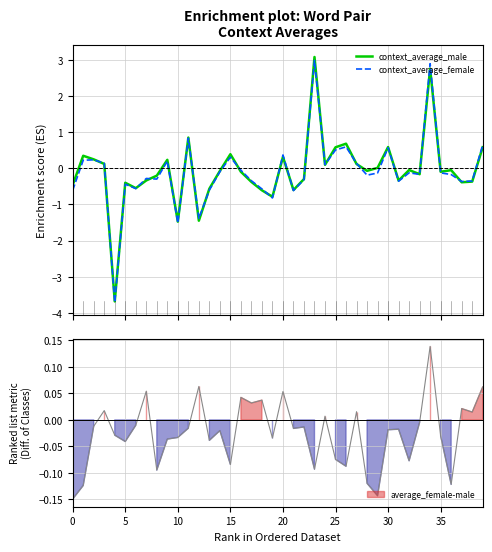

How many categories are shown in the chart?

40